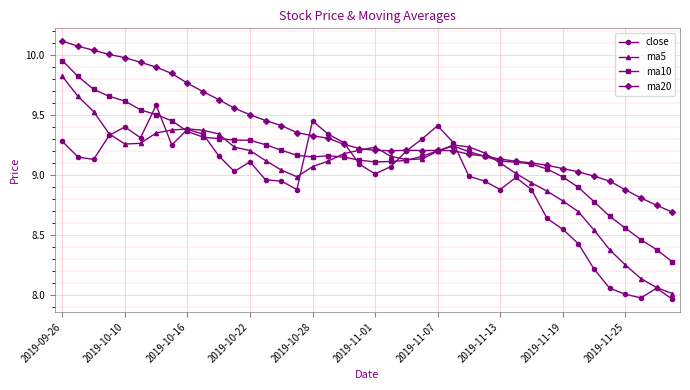

Which series has the largest total across all categories?

ma20